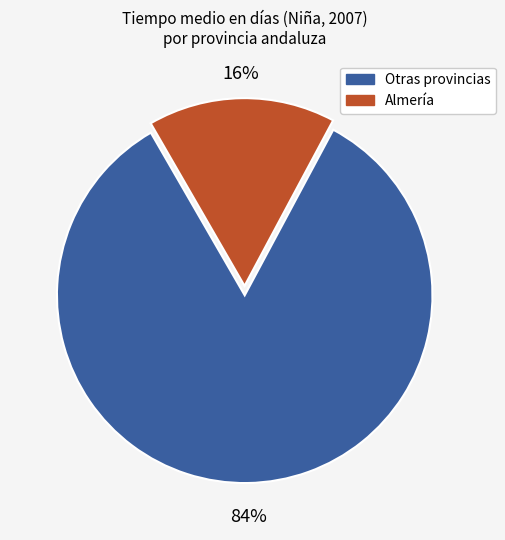

To the nearest percent, what is the average slice percentage?

50%